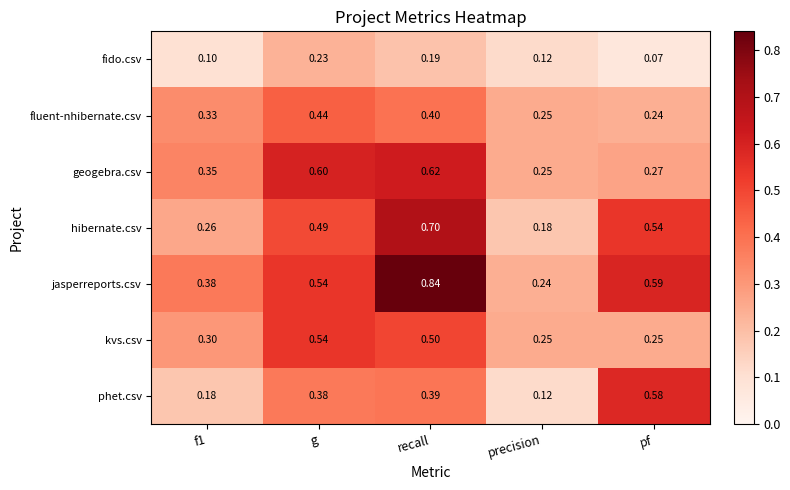

What is the total value across all series at f1?

1.9